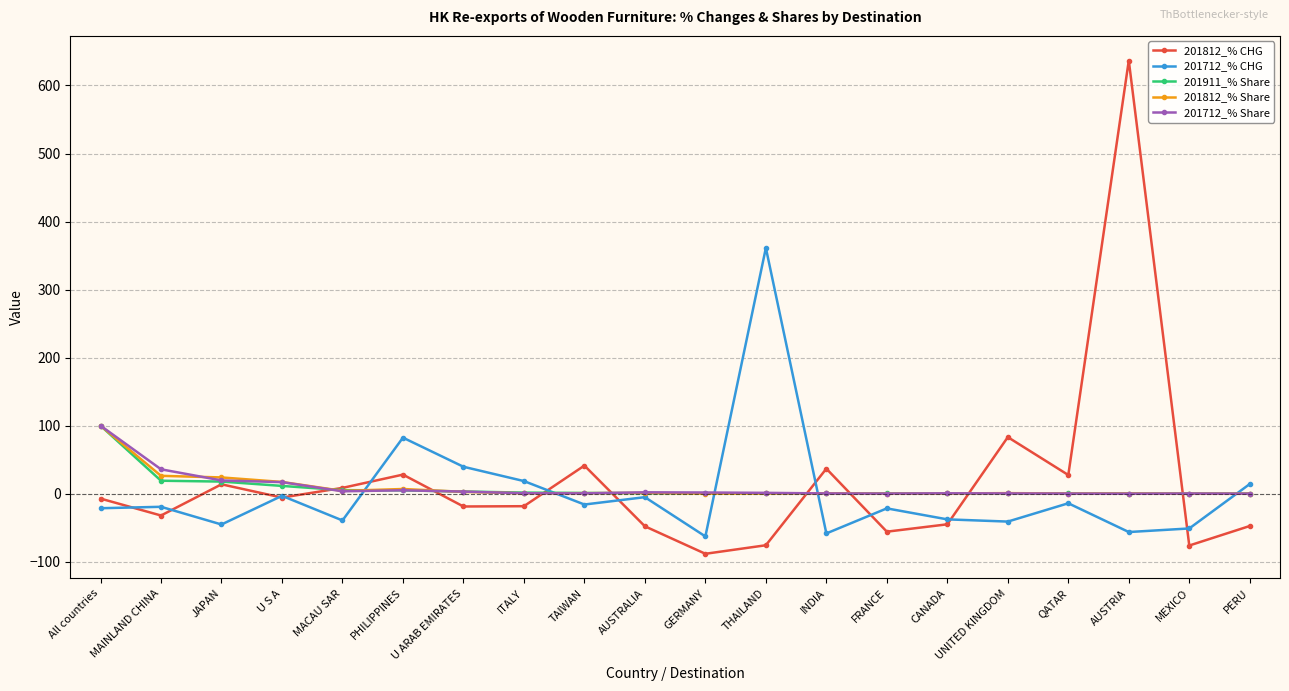

Where is 201712_% Share nearest to the value 50?

MAINLAND CHINA